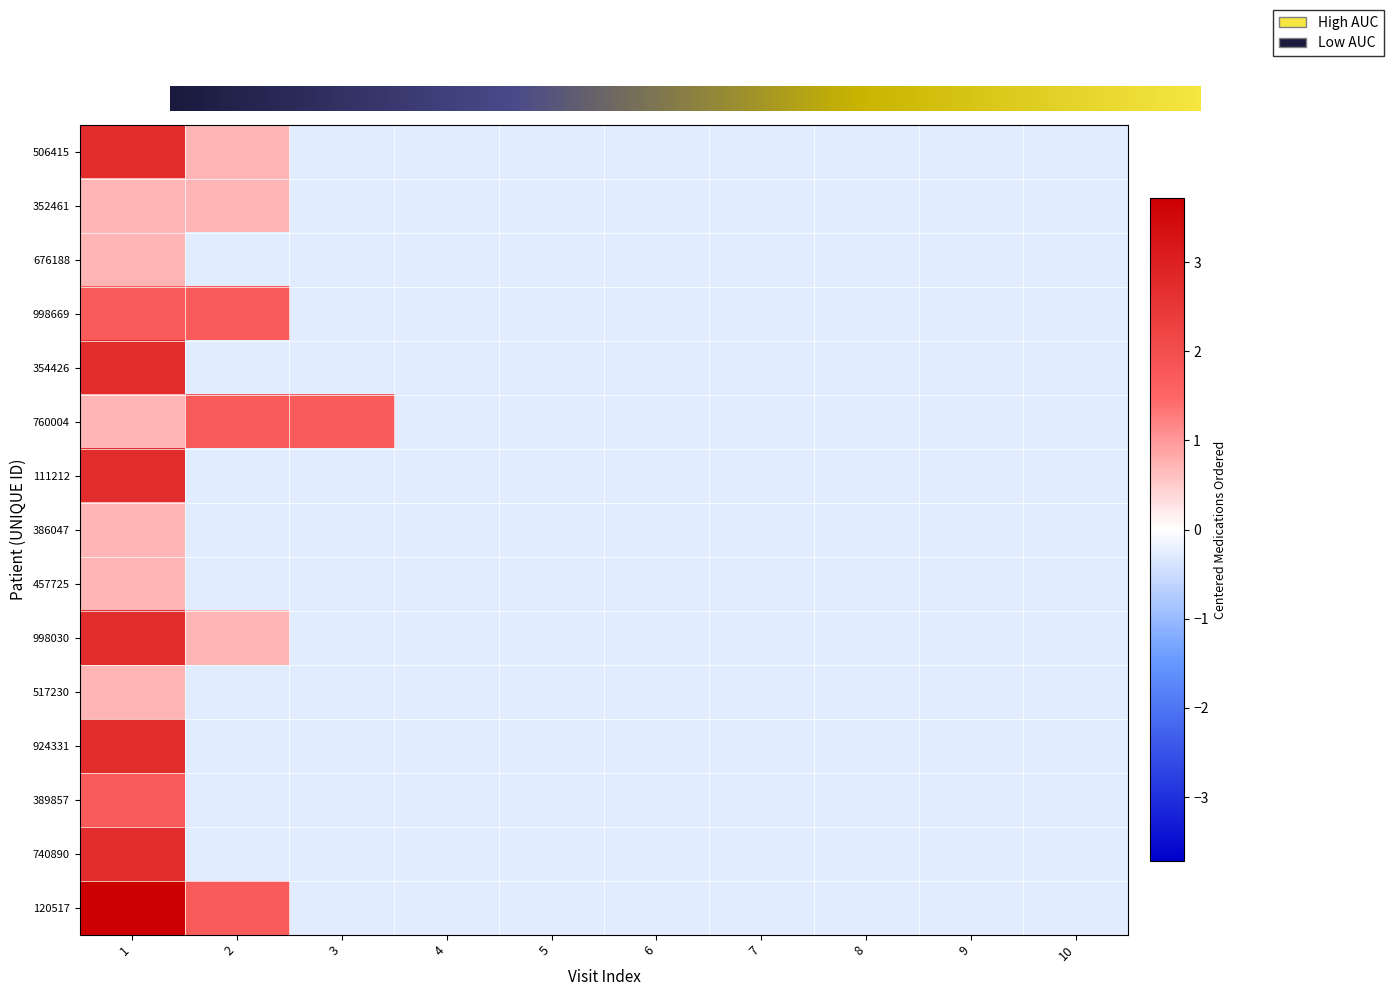

Where does the 740890 series first go above 0?

1